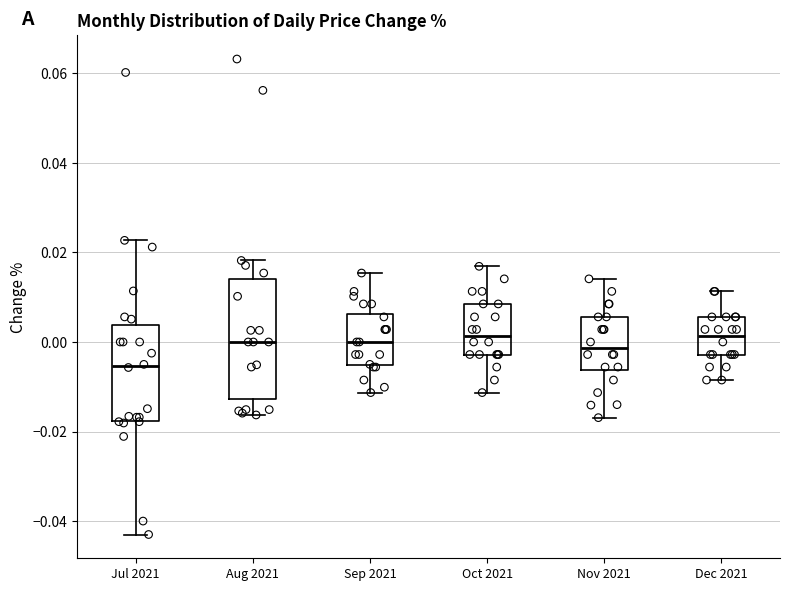

Where does the lower whisker of the box for Dec 2021 end on the y-axis? The values are not printed on the chart, so give them approximately, as read against the axis.

-0.008